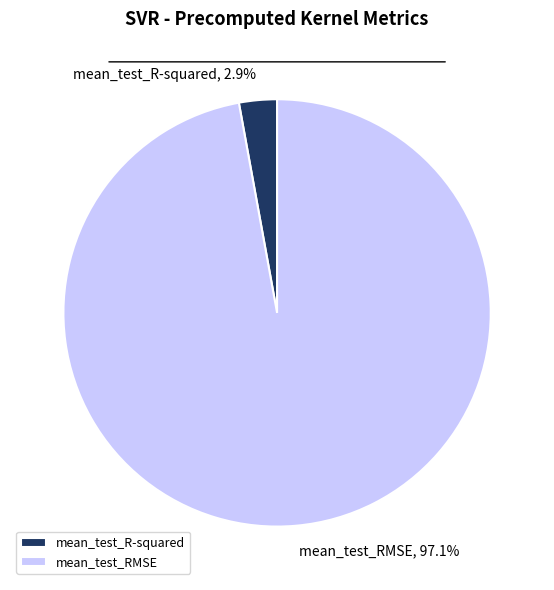

Does mean_test_RMSE account for over 50% of the chart?

Yes